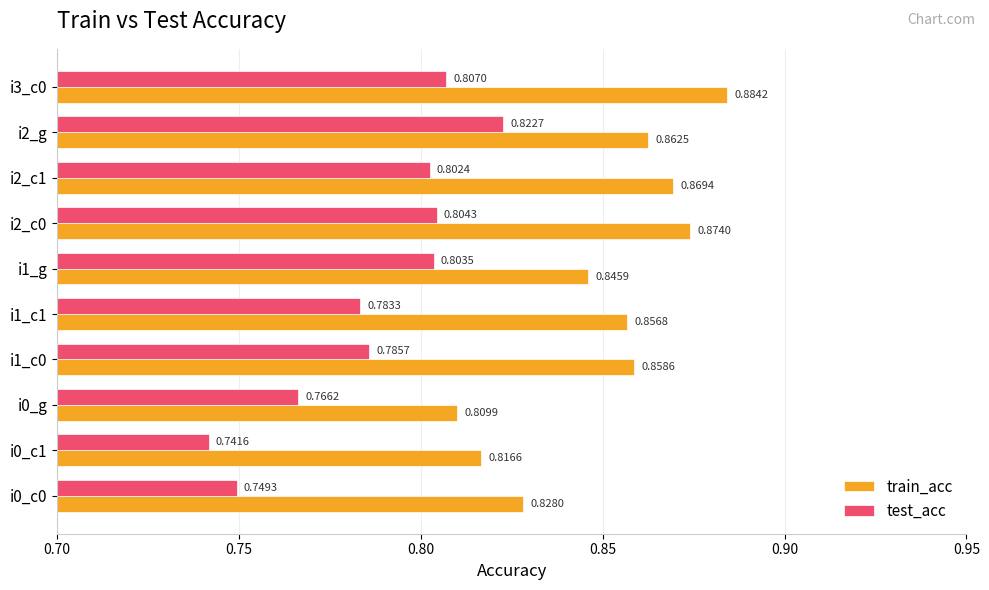

Which series has the largest range (max minus min)?

test_acc